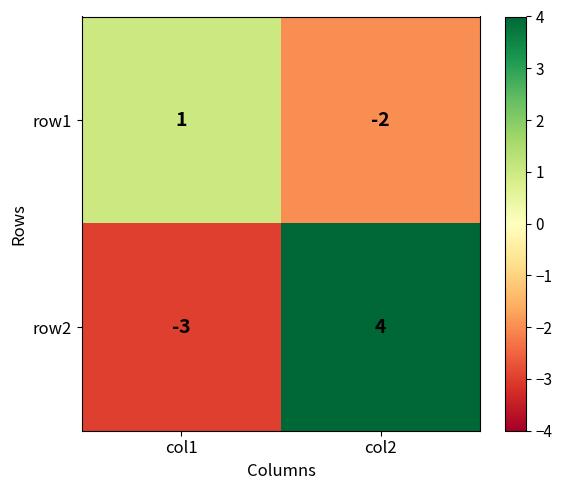

The value of row2 at col2 is 4. True or false?

True